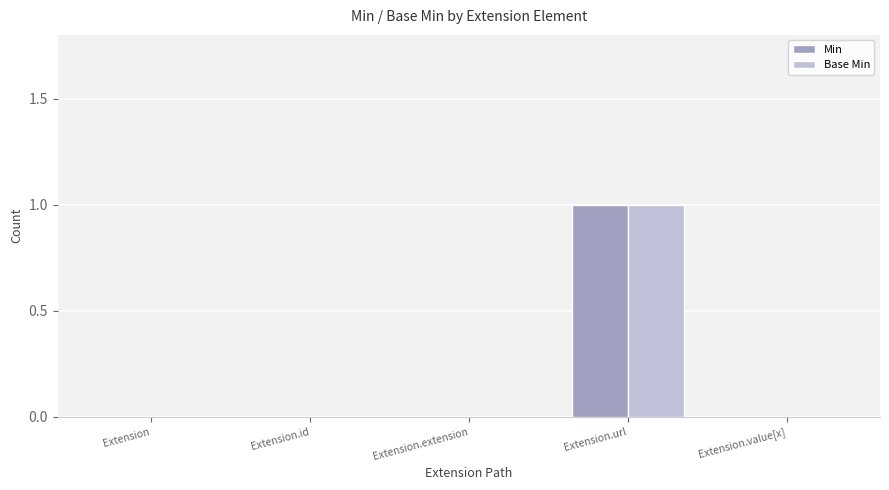

At which category is the sum across all series the highest?

Extension.url